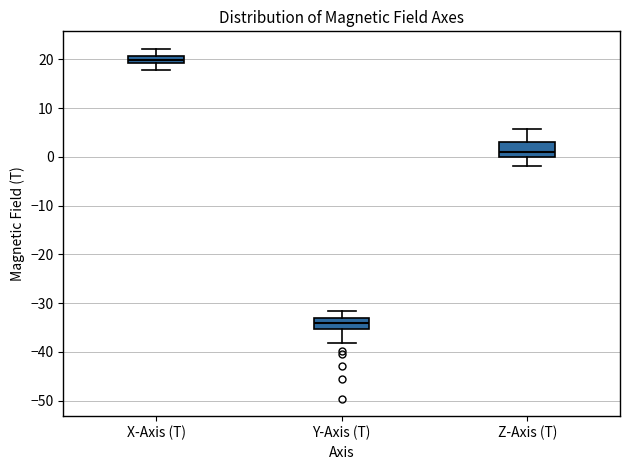

Which box has the lowest median line?

Y-Axis (T)